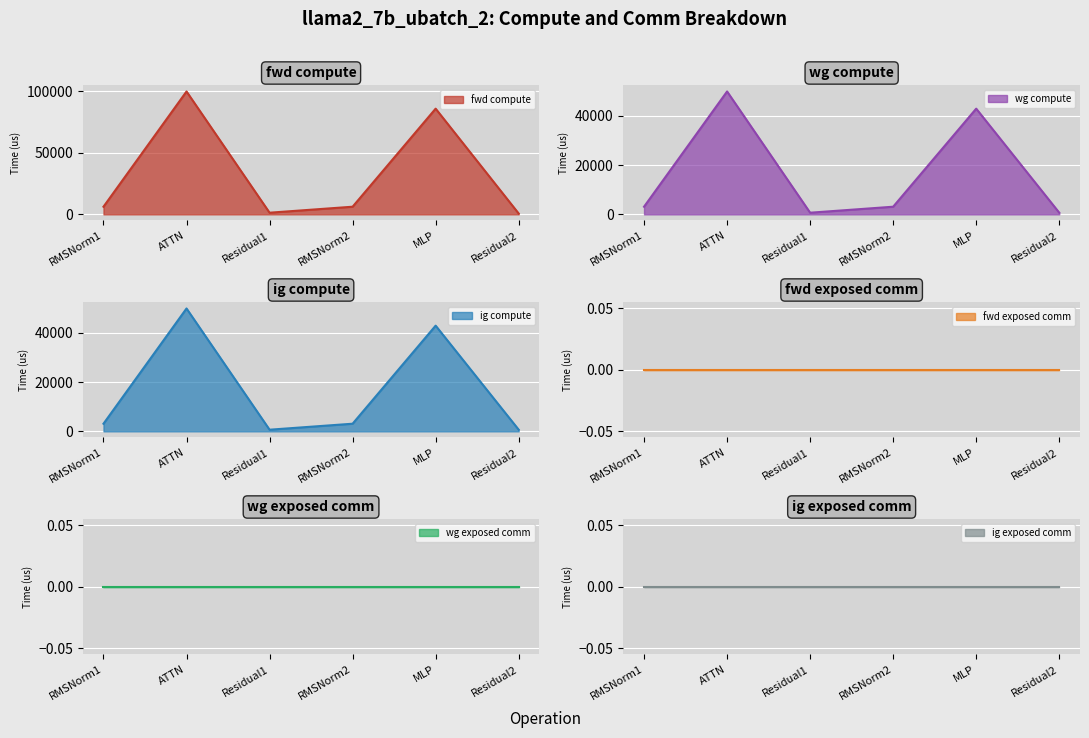

Which category has the highest value across all series?

ATTN